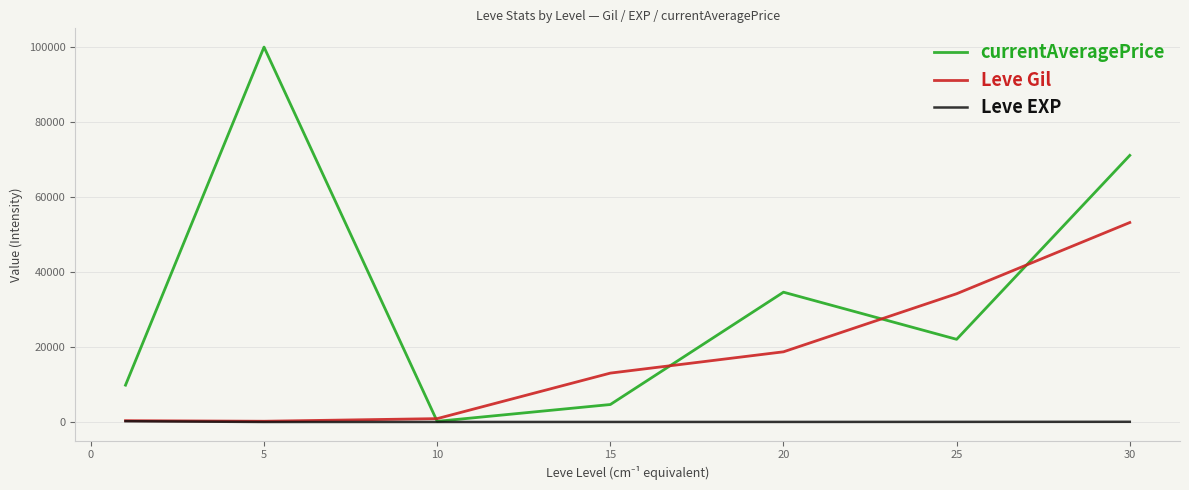

List the series in order of their overall mean, highest first.

currentAveragePrice, Leve Gil, Leve EXP